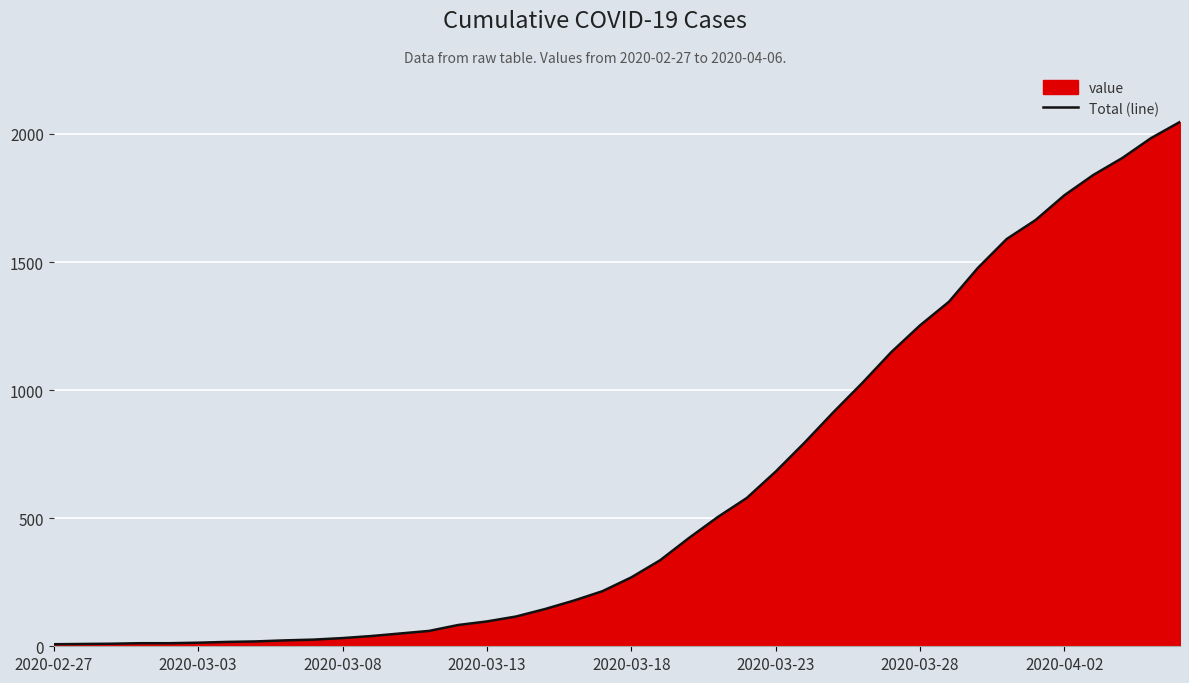

What is the greatest value displayed?

2047